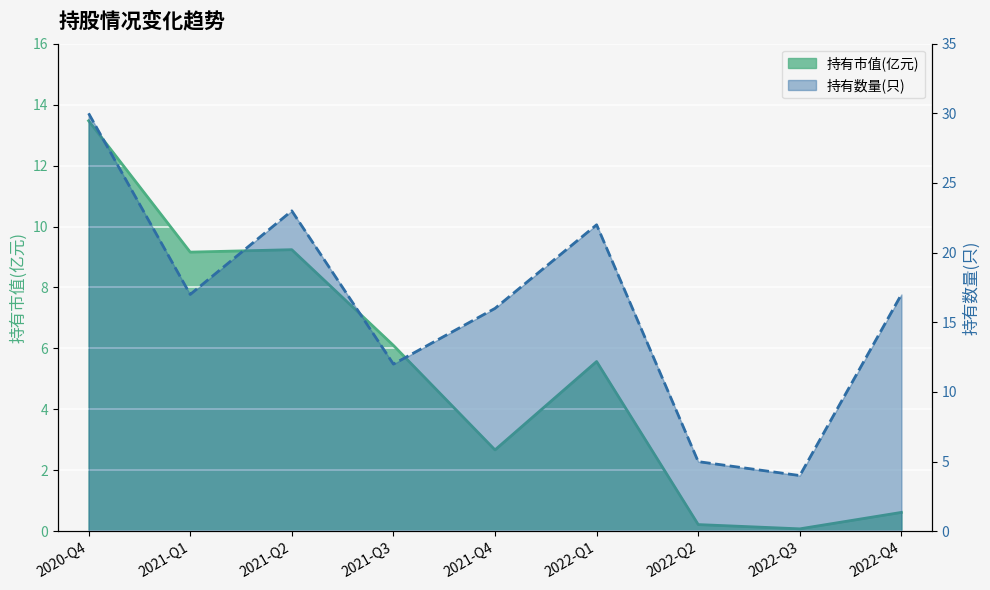

At which label does 持有市值(亿元) first exceed 5?

2020-Q4